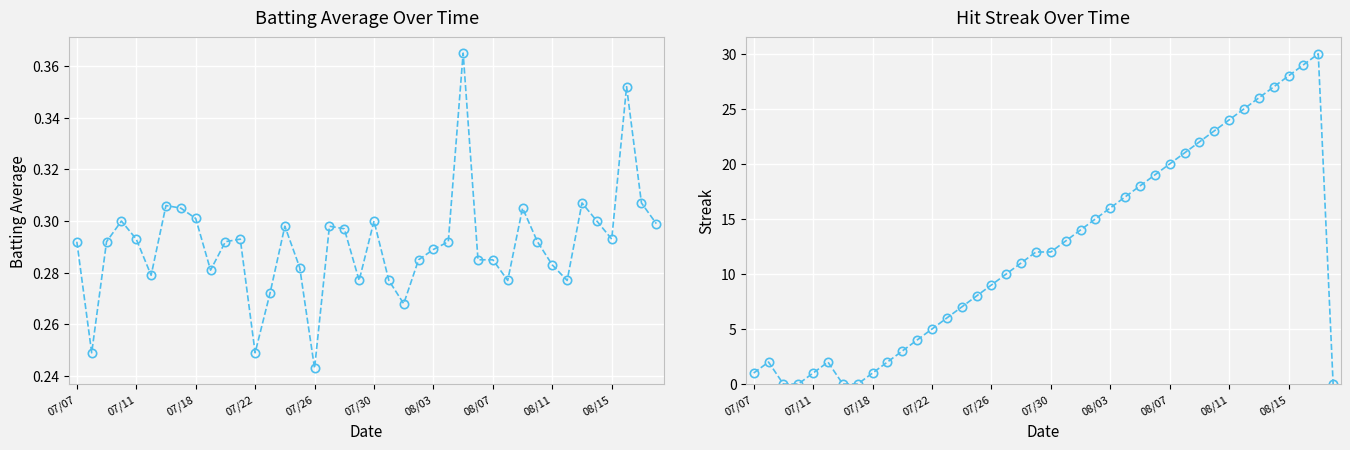

How many interior local peaks does the Batting Average1 series have?

10